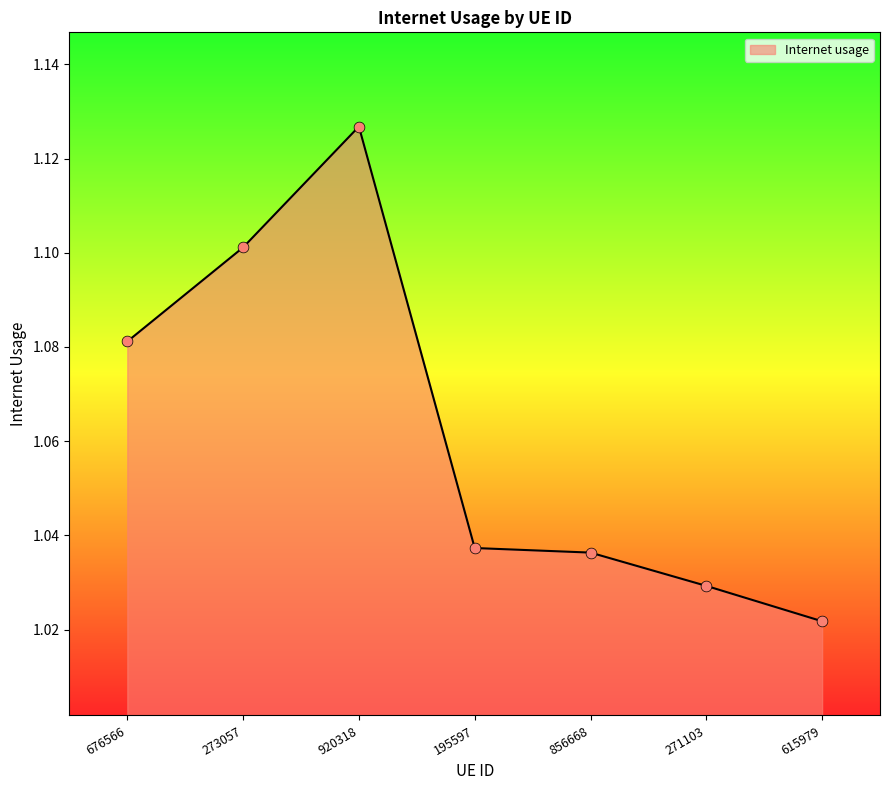

What is the change in value from 273057 to 195597?

-0.1